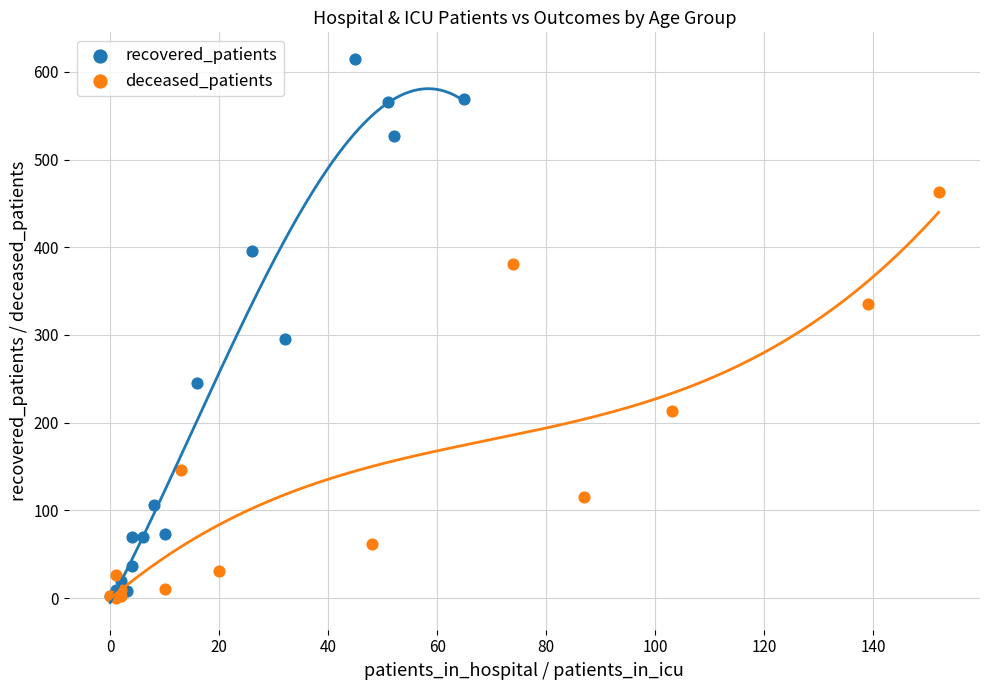

Which series contains the highest Y value?

recovered_patients